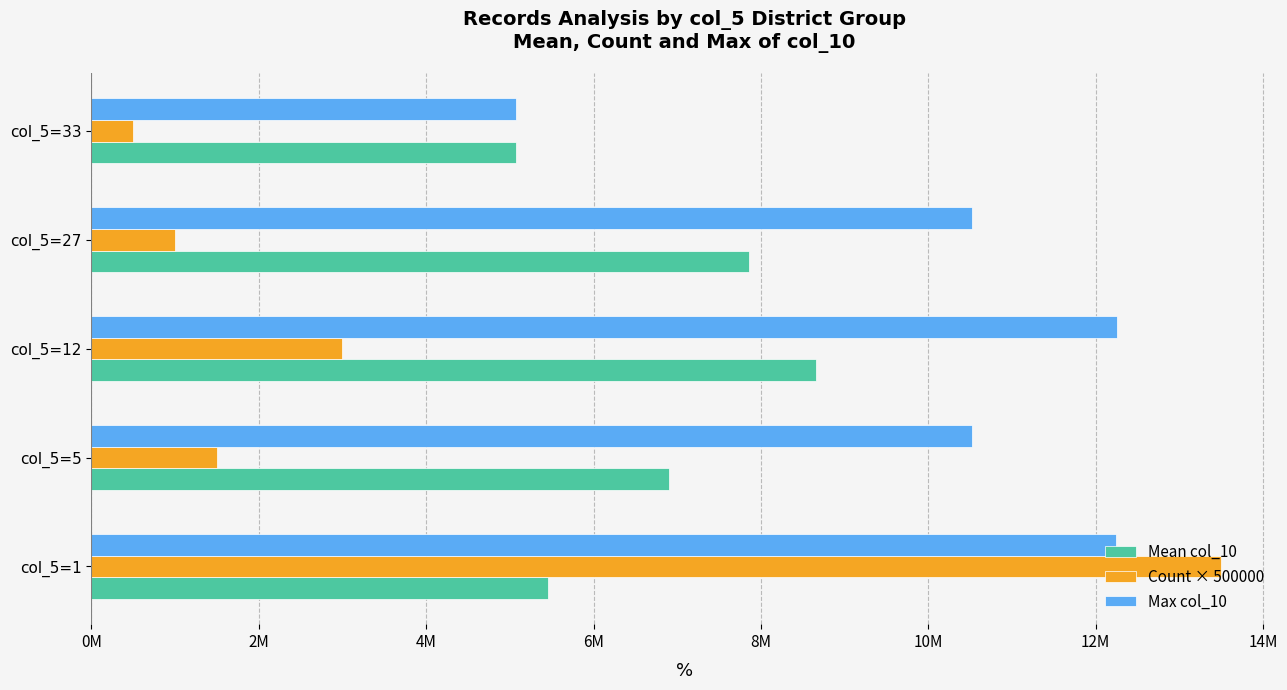

Rank the series by their average value, from lowest to highest.

Count × 500000, Mean col_10, Max col_10